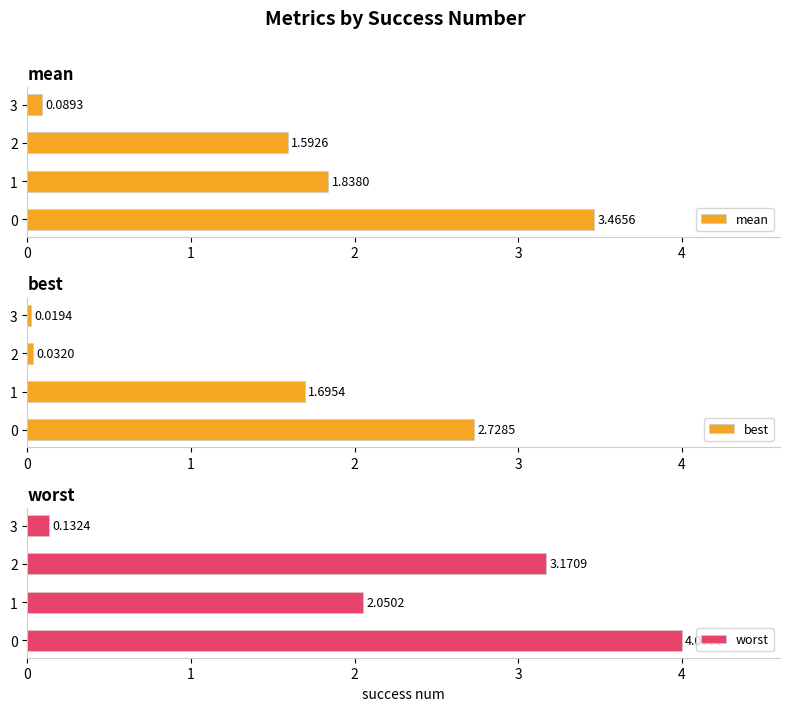

Which series changed the most between 1 and 3?

worst